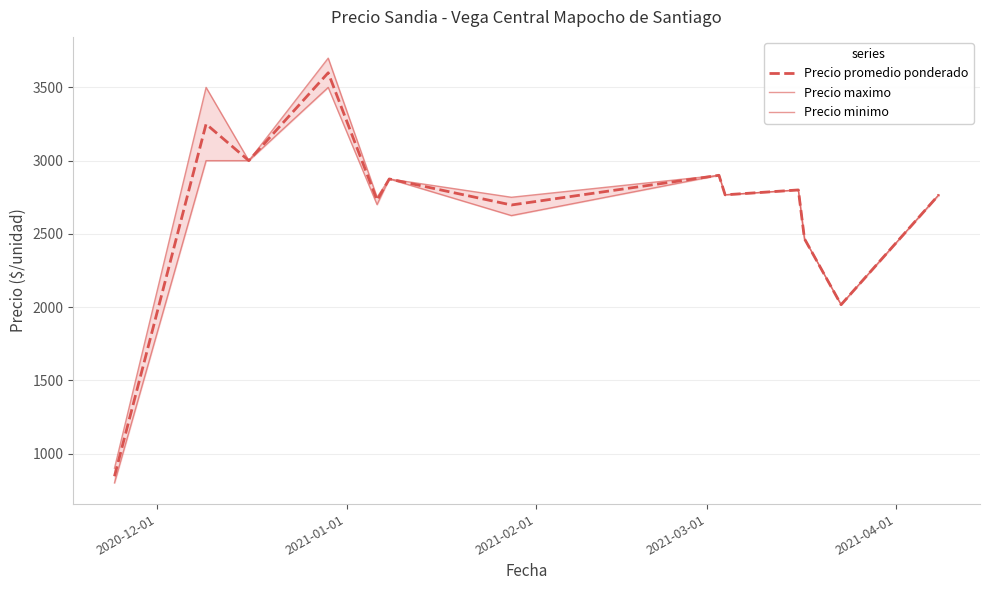

How many interior local peaks does the Precio promedio ponderado series have?

5